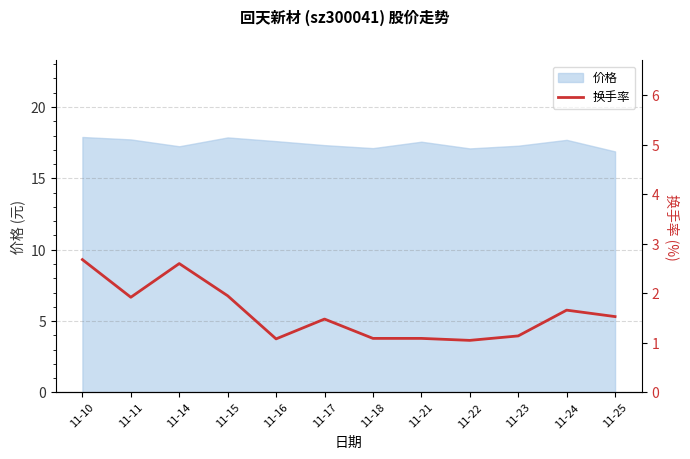

The 价格 series shows 17.3 at 11-17. True or false?

True